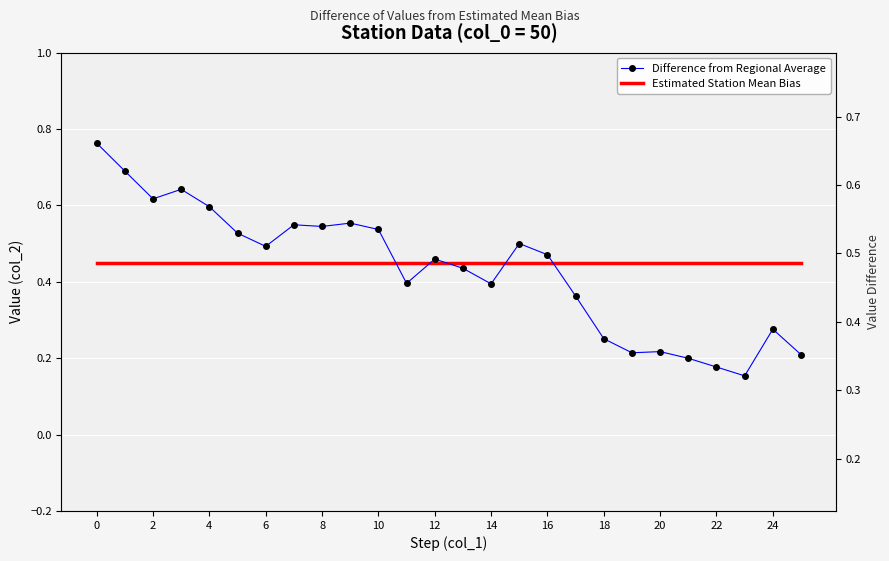

What is the highest value of the Estimated Station Mean Bias series?

0.5